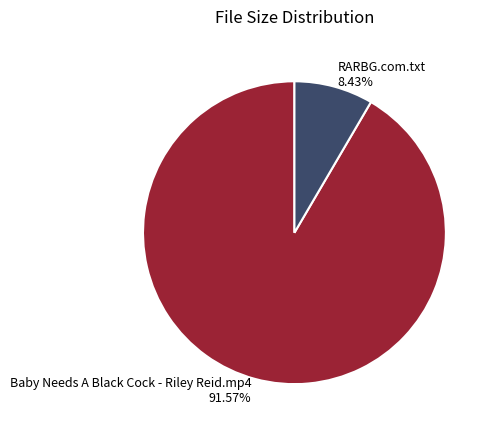

How much of the chart is everything except RARBG.com.txt?

91.6%